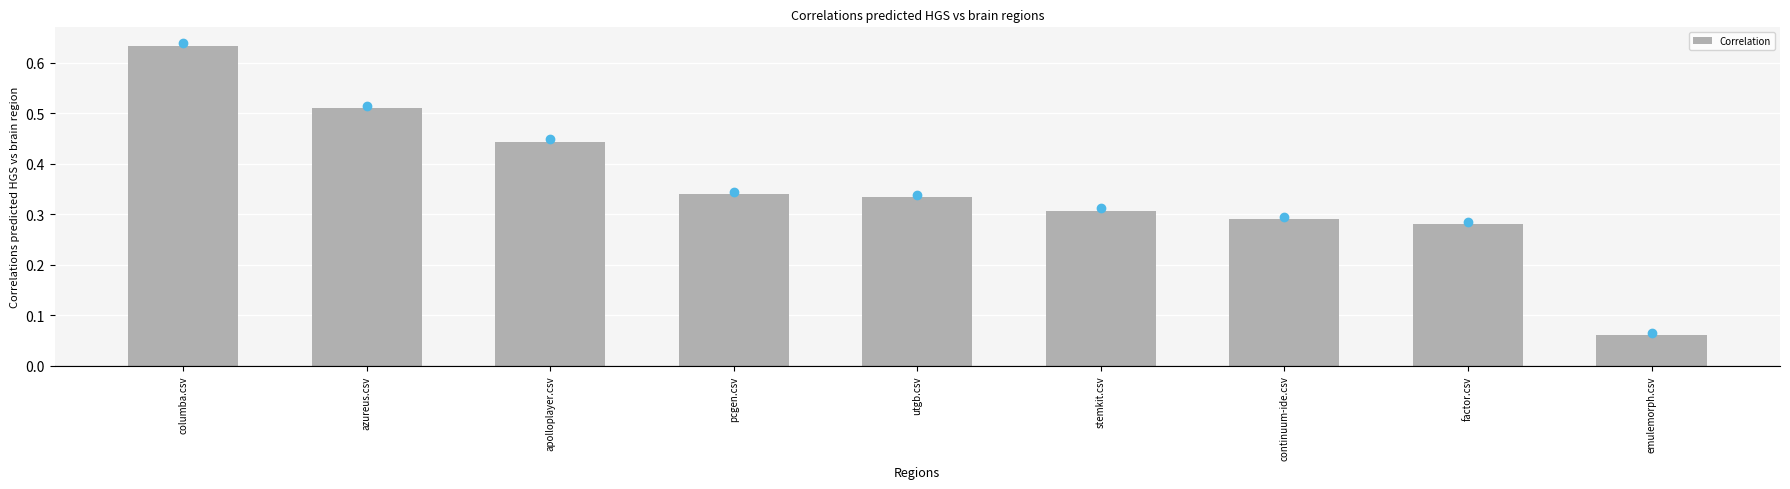

How many values are between 0 and 1?

9